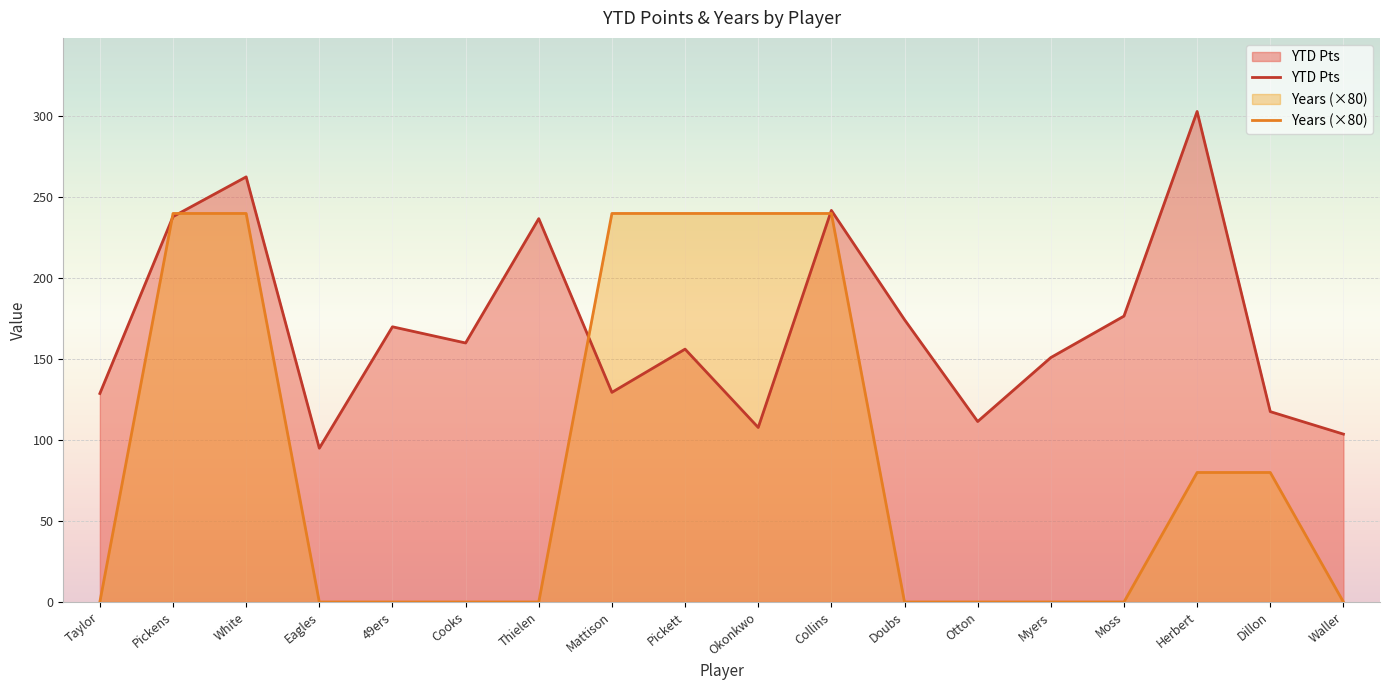

Where is Years (×80) nearest to the value 120?

Herbert